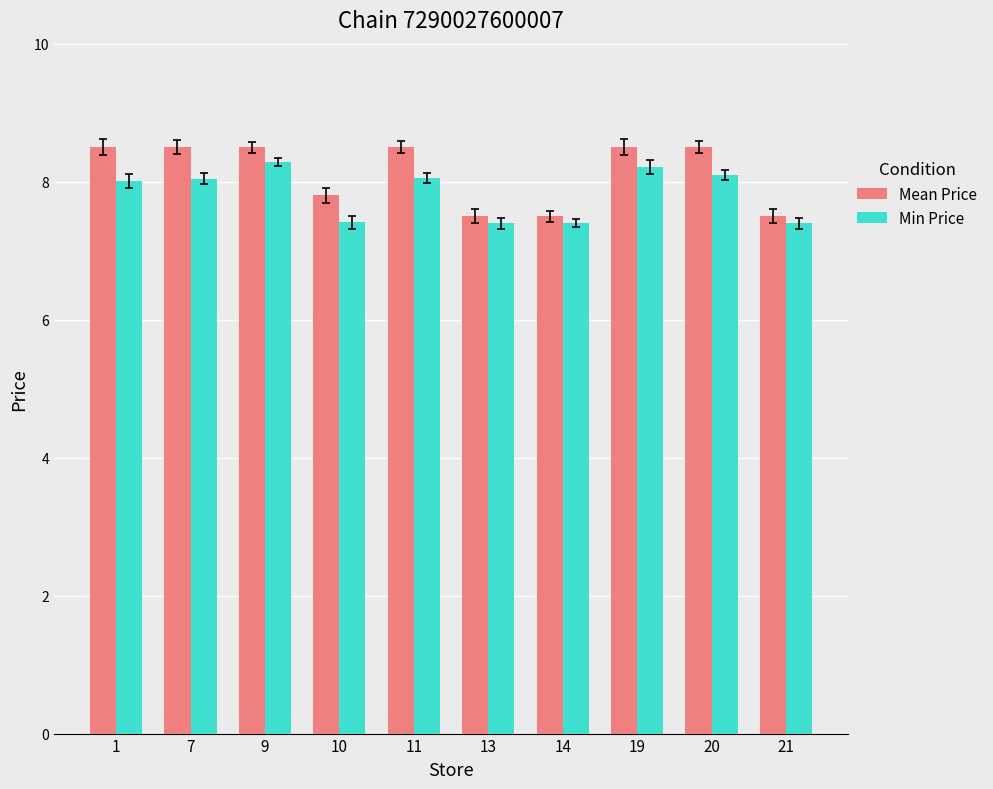

Rank the categories by Mean Price value from lowest to highest.

13, 14, 21, 10, 1, 7, 9, 11, 19, 20